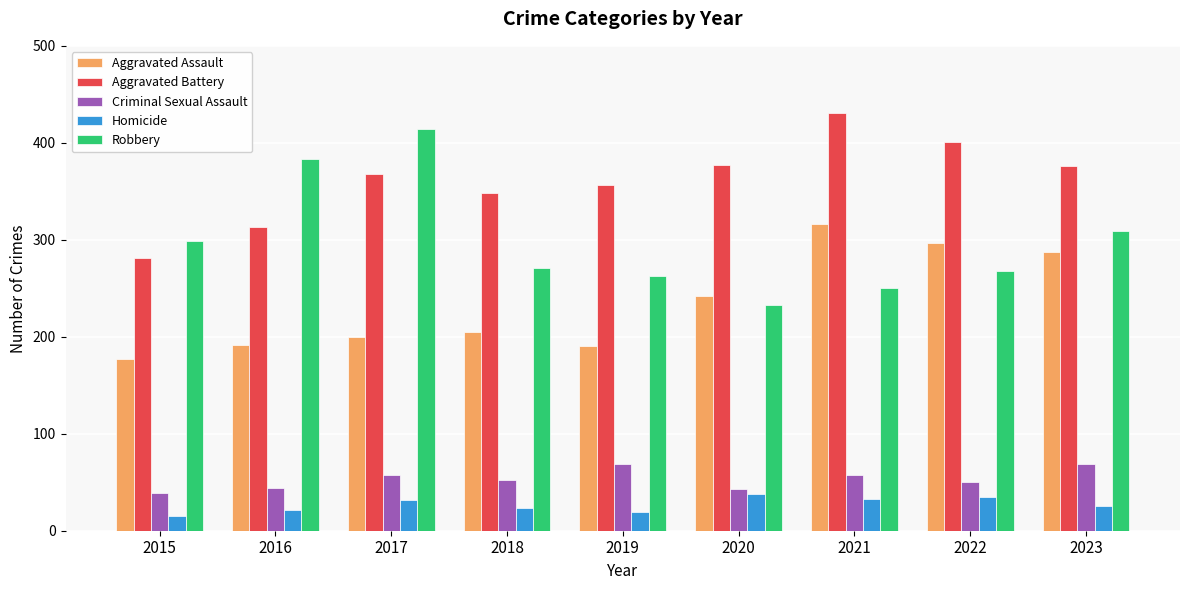

True or false: Criminal Sexual Assault has a value of 57 at 2021.

True